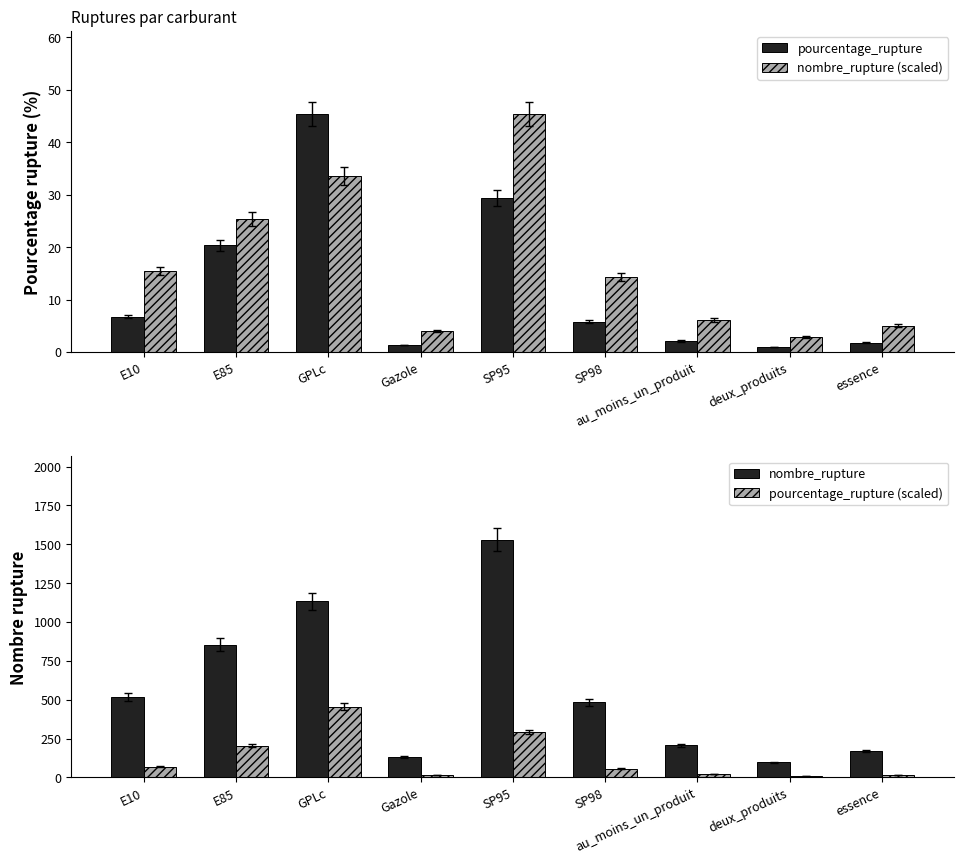

Does the chart contain stacked bars?

No